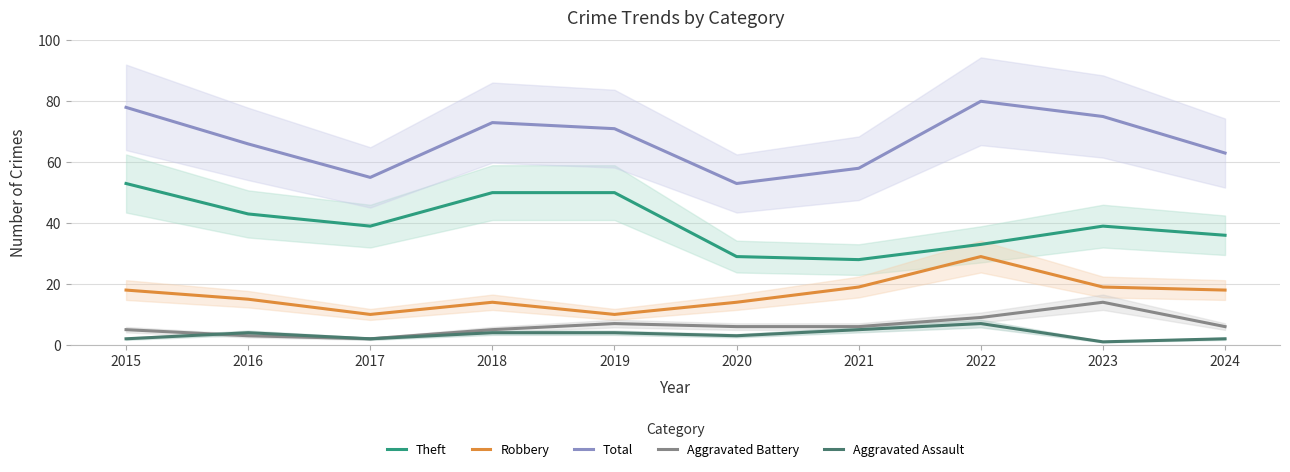

What is the total value across all series at 2017?

108